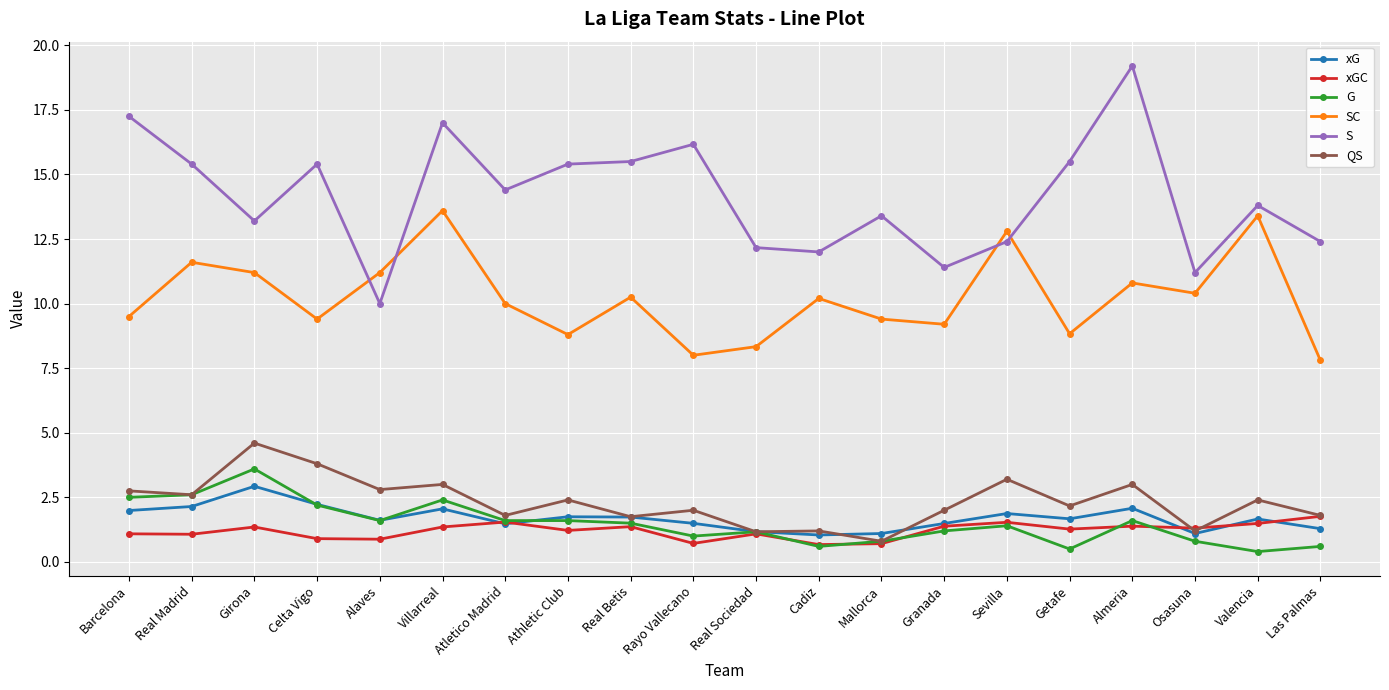

Count the number of data series in this chart.

6